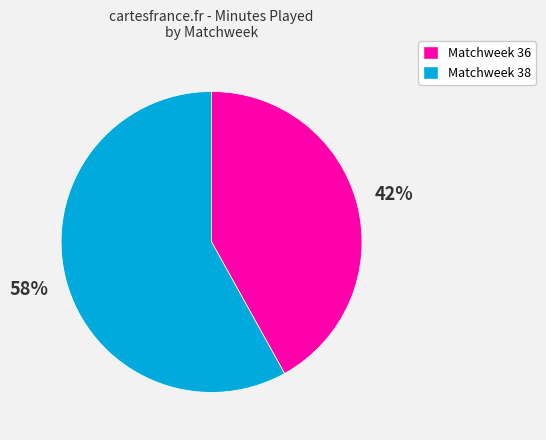

Approximately how many times larger is the value at Matchweek 38 compared to Matchweek 36?

1.4